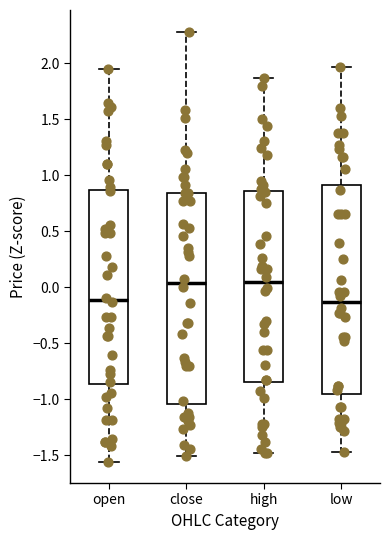

Where does the median line of the box for high sit on the y-axis? The values are not printed on the chart, so give them approximately, as read against the axis.

0.05